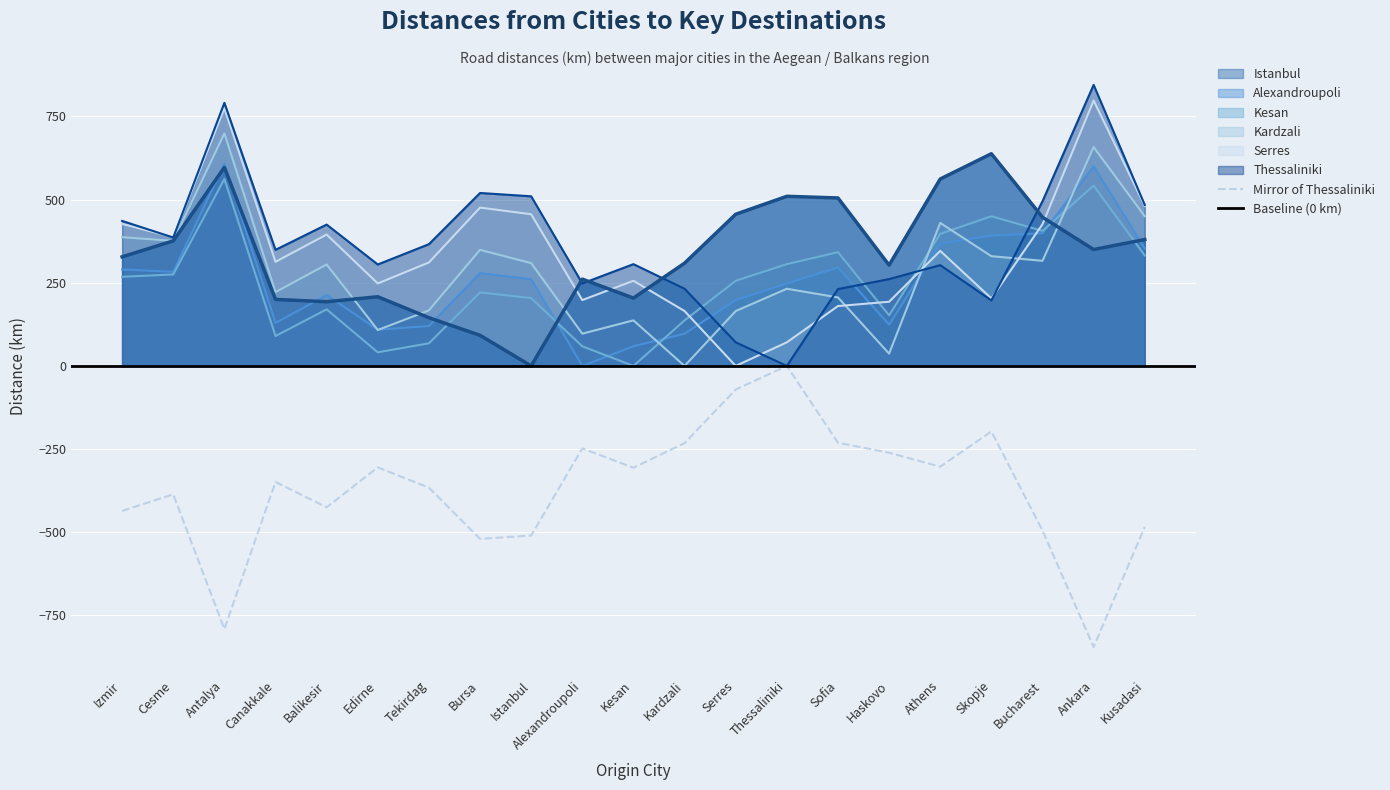

What is the difference between the Istanbul values at Edirne and Haskovo?

95